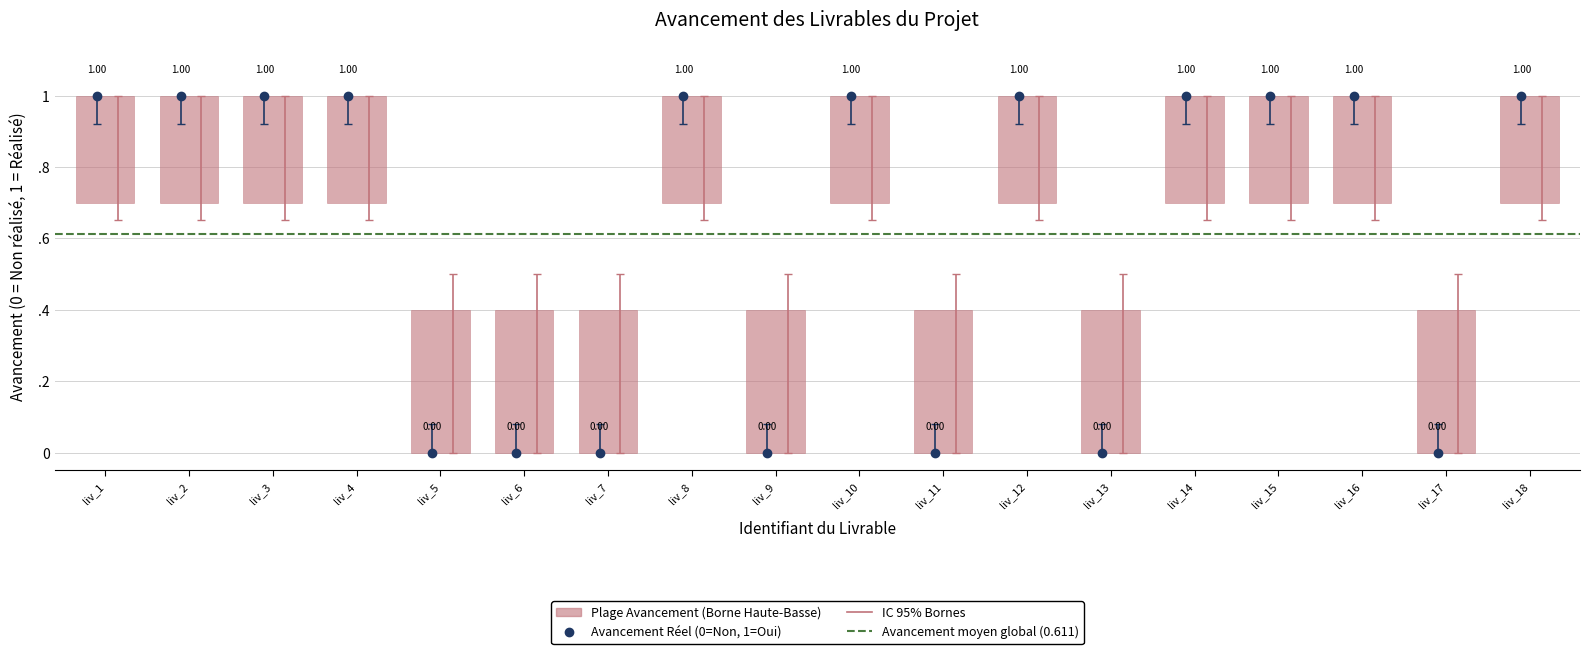

How many bars are there in total?

18